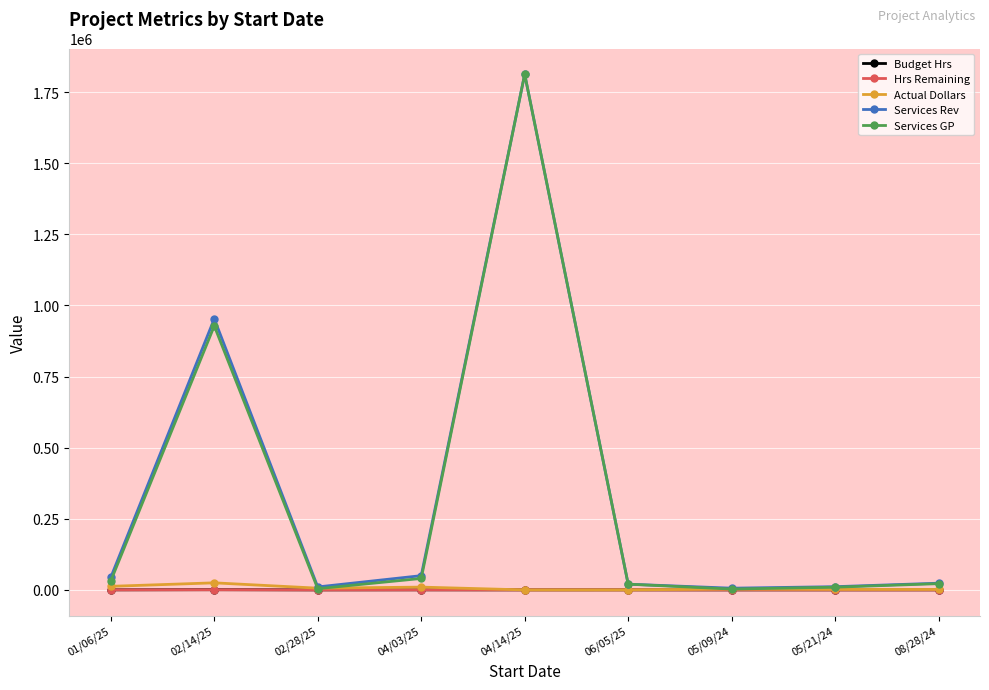

Read the Services Rev value at 04/03/25.

50096.3